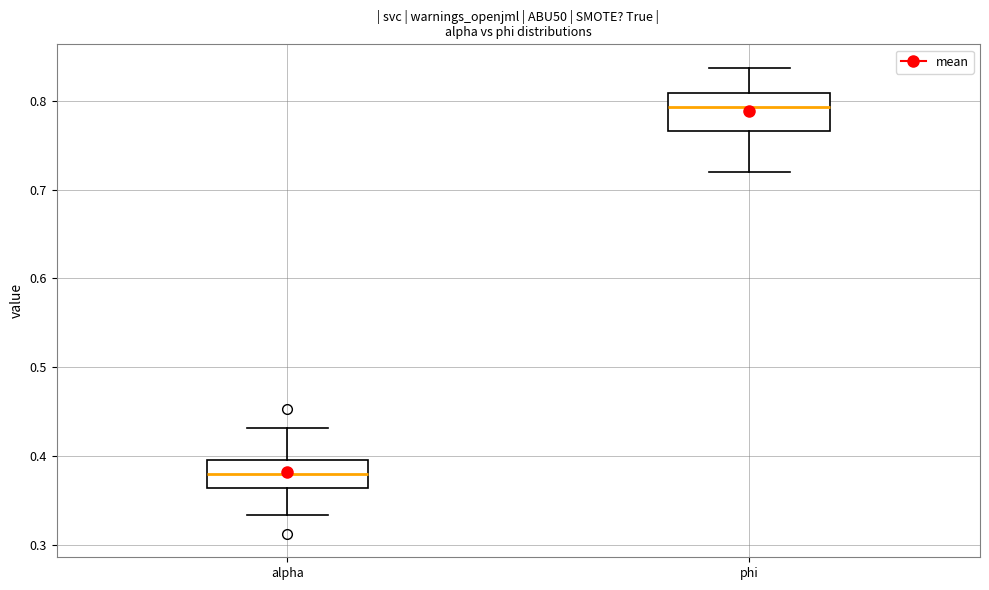

Reading left to right, transcribe this box plot: for each box, give where its median line is, the range the box spans, and where its two whiskers end, as read against the y-axis. The values are not printed on the chart, so give them approximately, as read against the axis.

alpha: median 0.38, box 0.36 to 0.40, whiskers 0.33 to 0.43
phi: median 0.79, box 0.77 to 0.81, whiskers 0.72 to 0.84